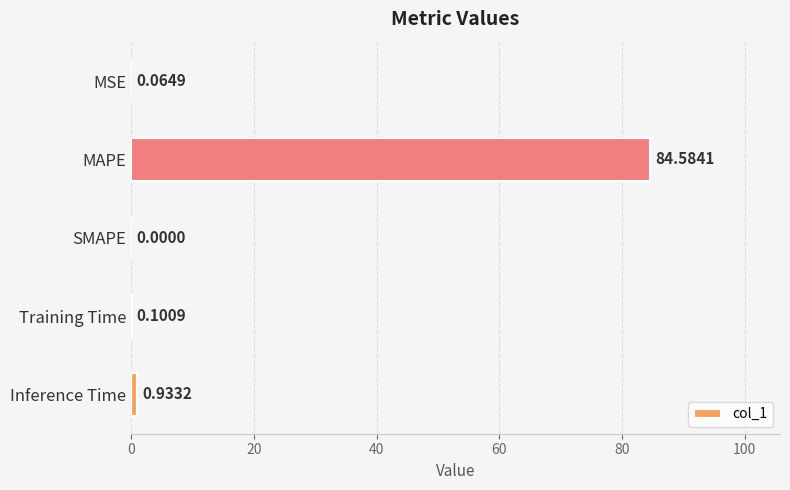

Where is the data nearest to the value 42?

Inference Time